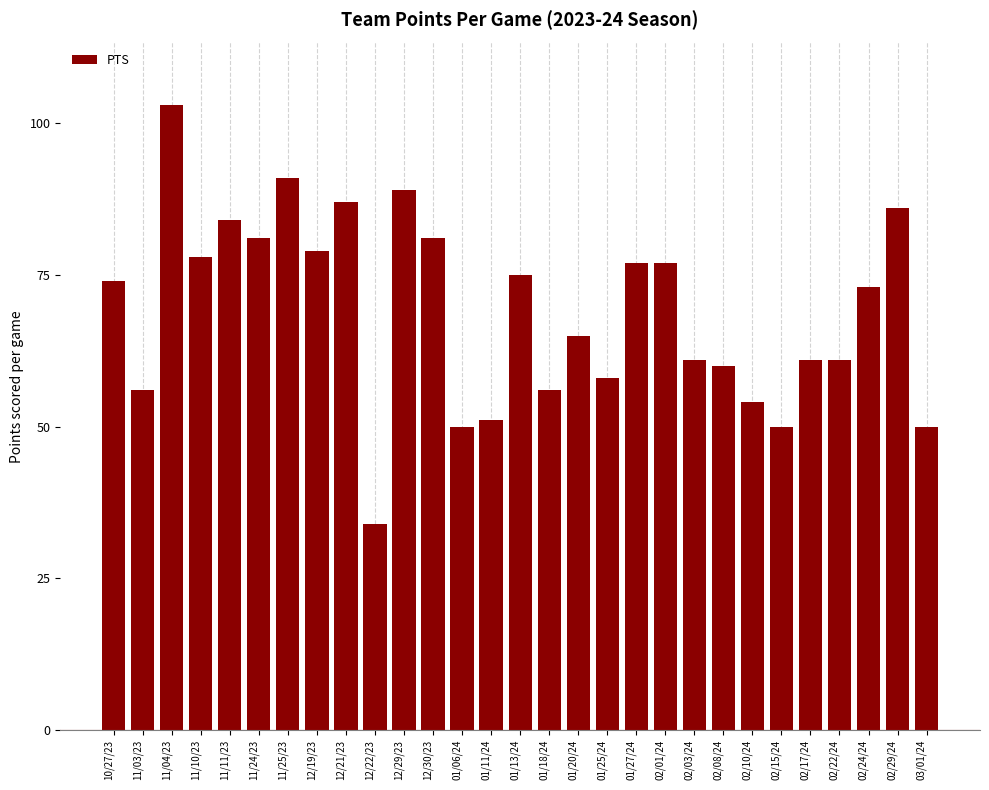

How many bars are there in total?

29